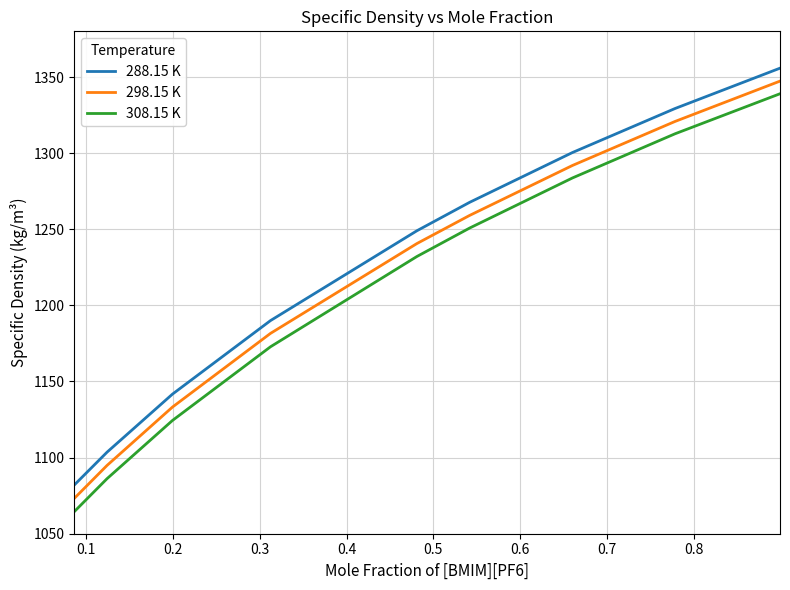

True or false: 288.15 K and 308.15 K intersect in this chart.

False